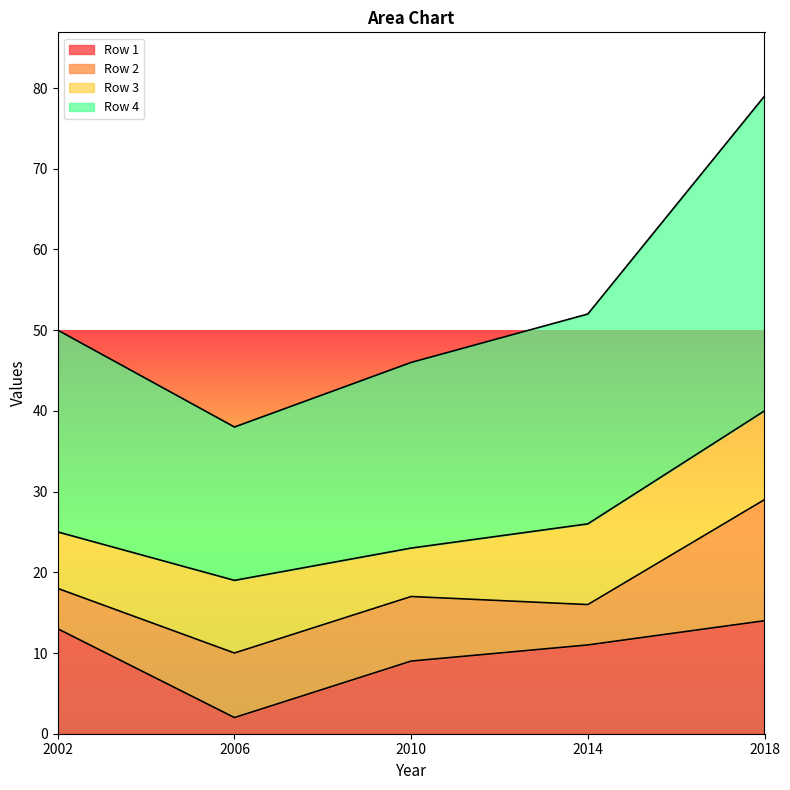

True or false: Row 1 and Row 4 cross at least once.

False